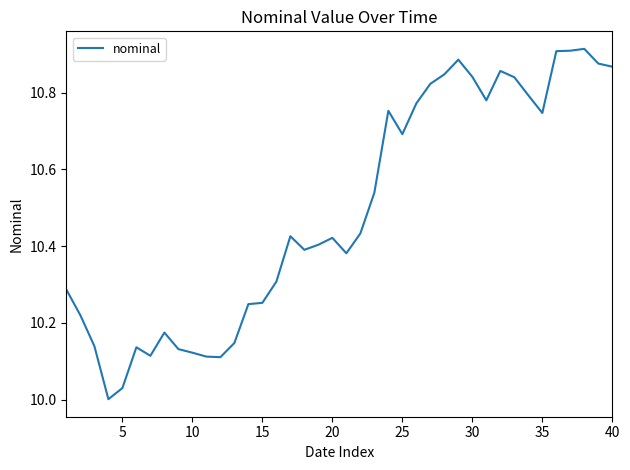

Is this an area chart (filled region under the line)?

No